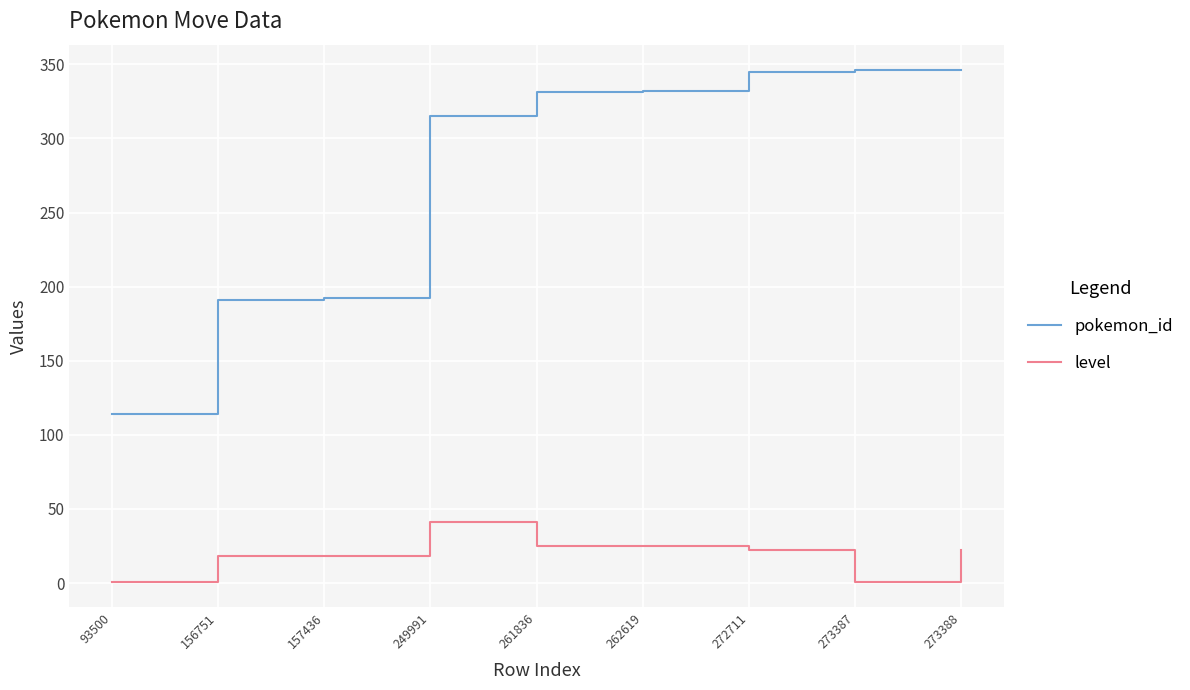

Which series has the largest range (max minus min)?

pokemon_id